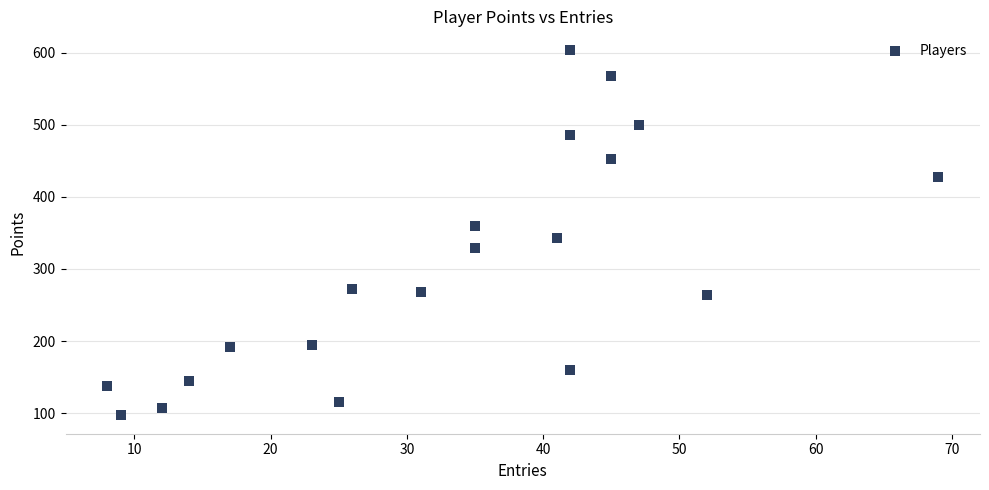

What is the range of X values (max minus min)?

61